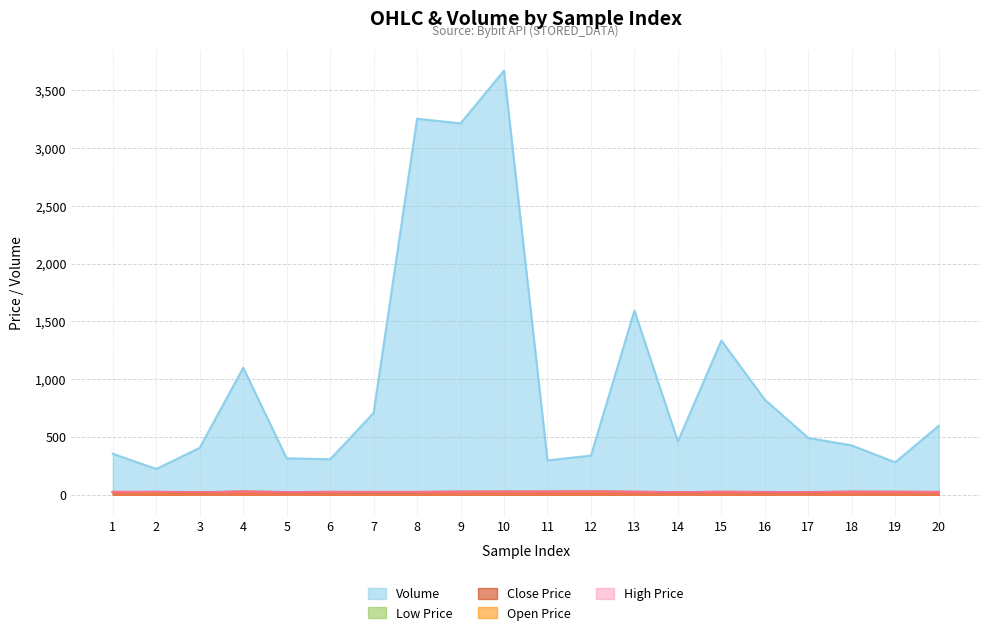

At which label does close first exceed 23?

2